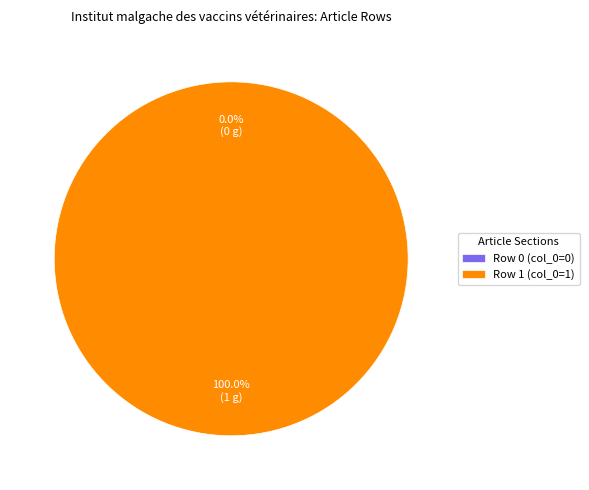

The Row 1 slice represents 91% of the pie. True or false?

False